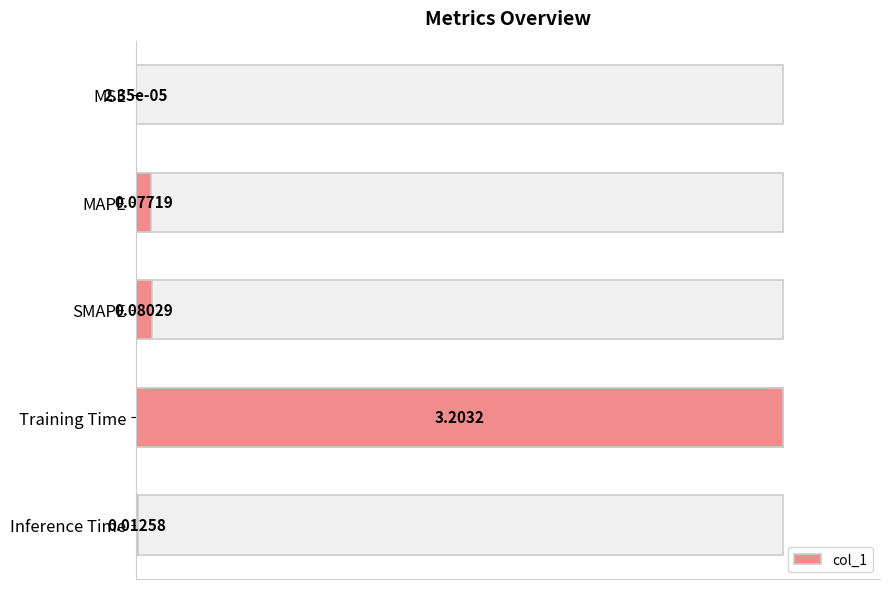

The value at MSE is 0.0. True or false?

False